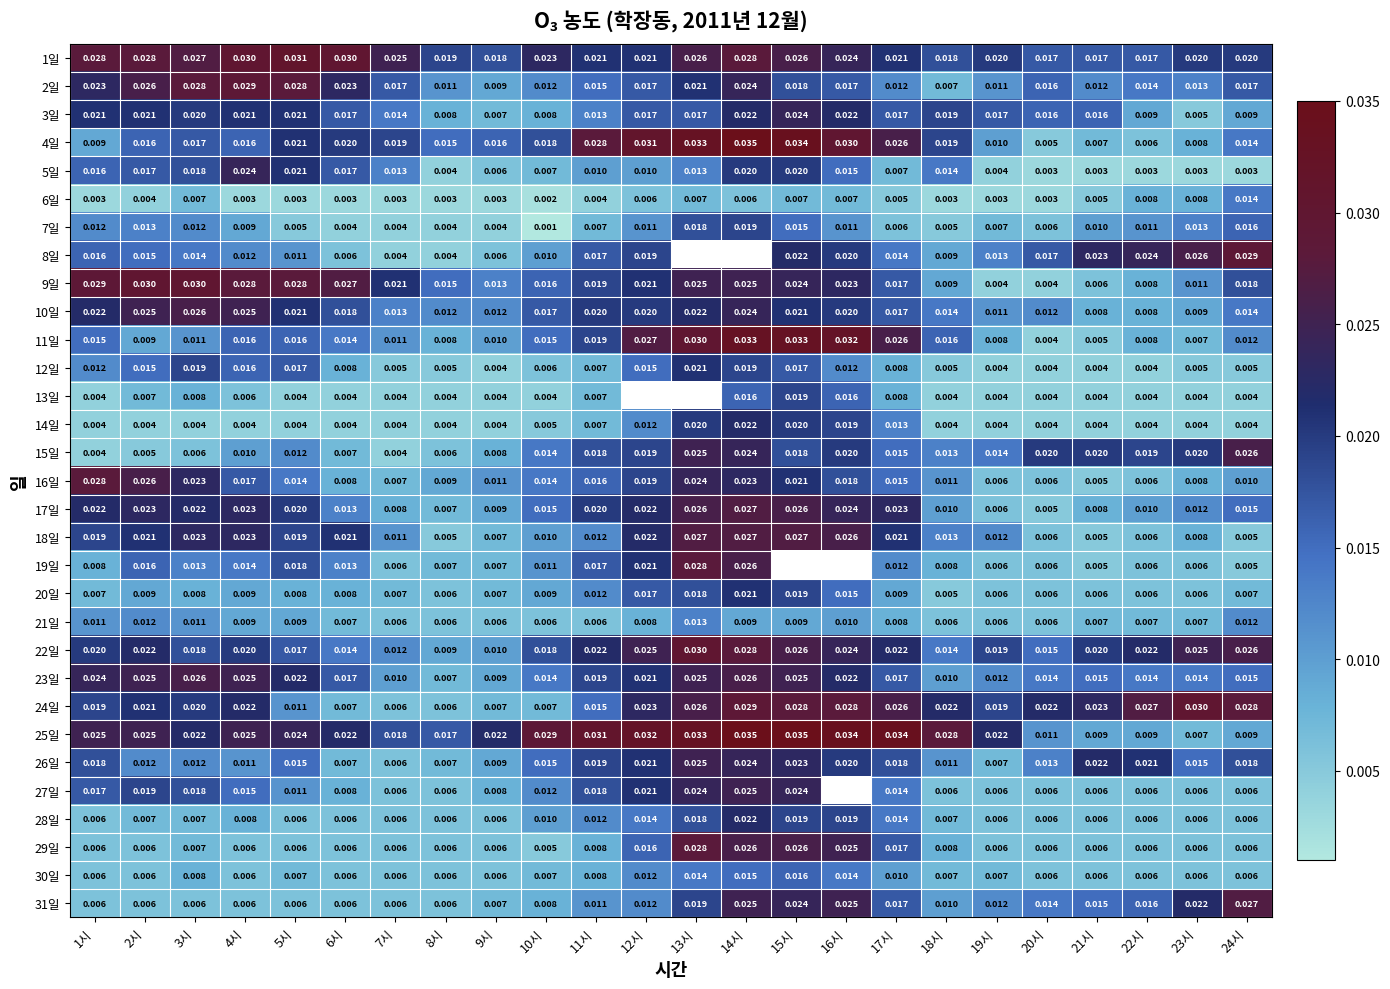

At which label does 17일 reach its minimum?

20시